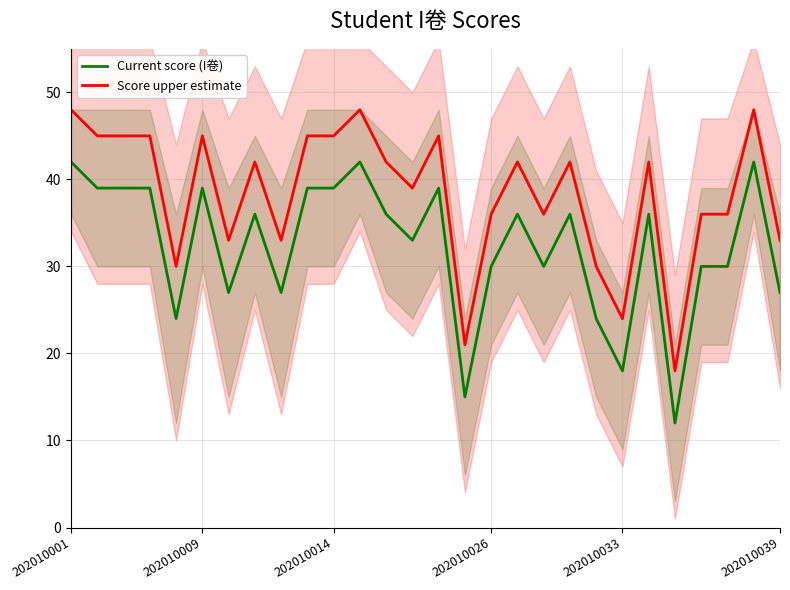

True or false: Score upper estimate has more than 1 points higher than both neighbors.

True